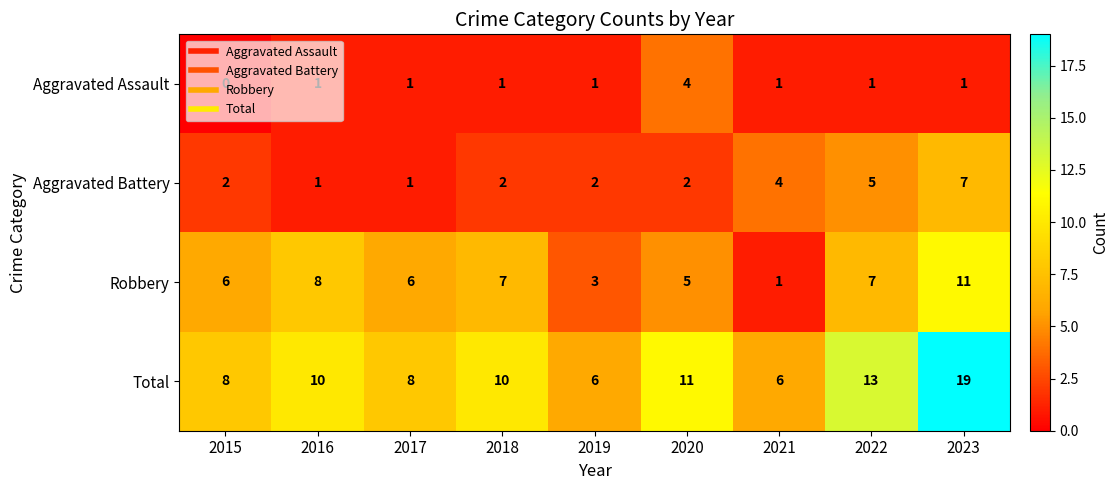

What is the difference between the Aggravated Battery values at 2023 and 2019?

5